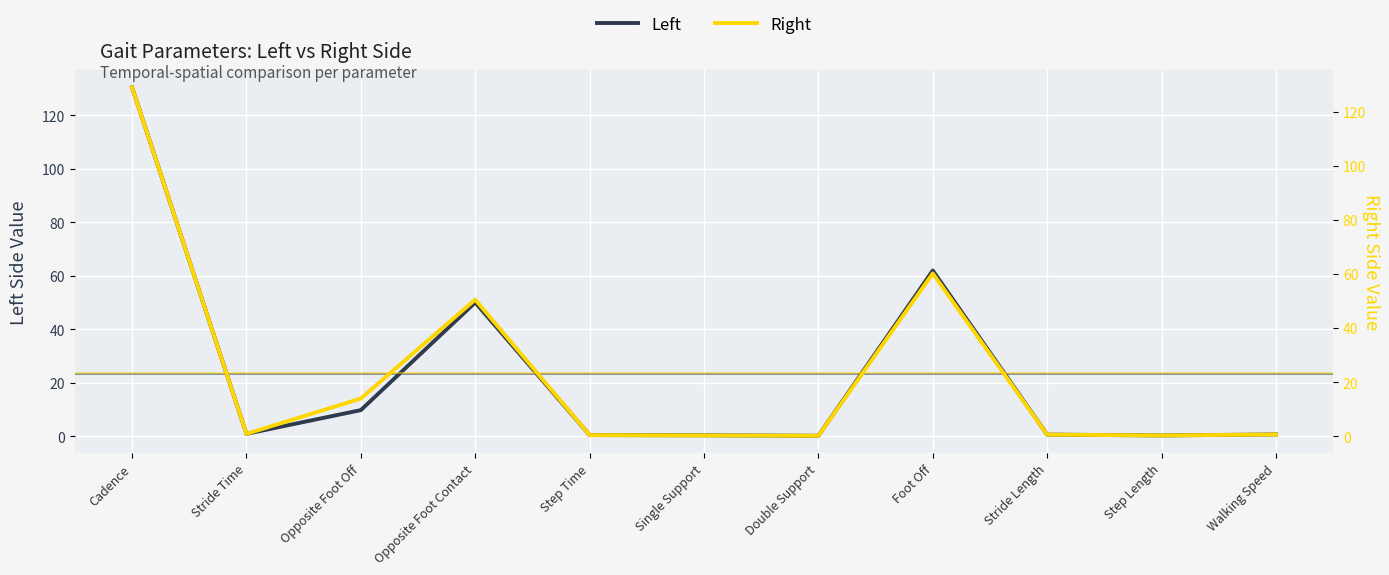

Reading right to left, extract all data points from this chart.

Left: 0.7	0.3	0.6	62.0	0.2	0.4	0.5	50.0	9.8	0.9	130.4
Right: 0.7	0.3	0.6	60.2	0.2	0.3	0.5	50.5	14.0	0.9	129.0